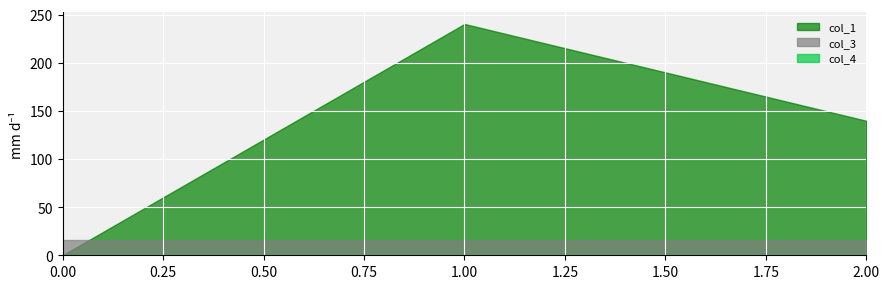

How many lines are shown in the chart?

3